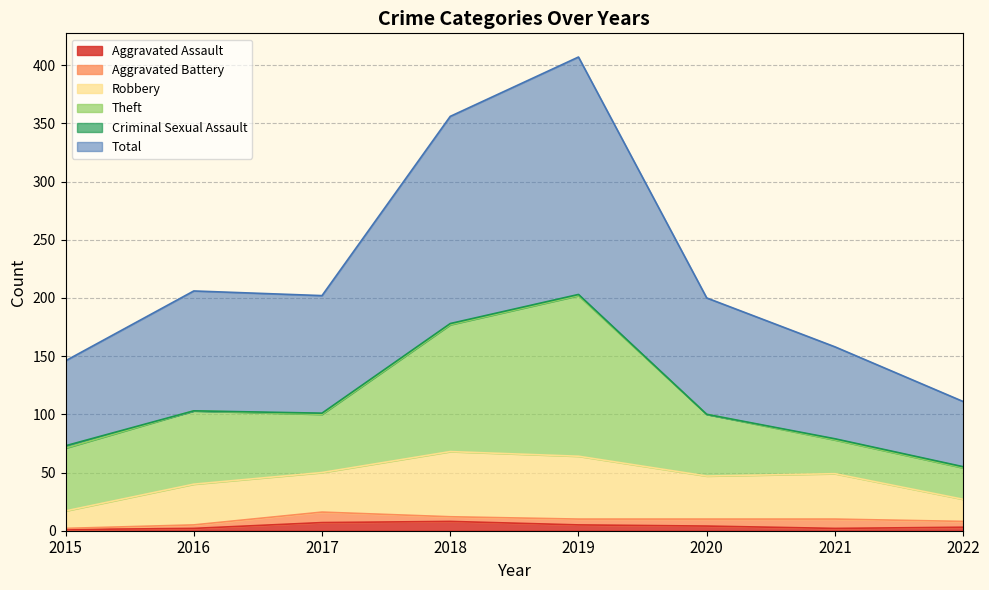

Does the chart display data point markers on the line(s)?

No